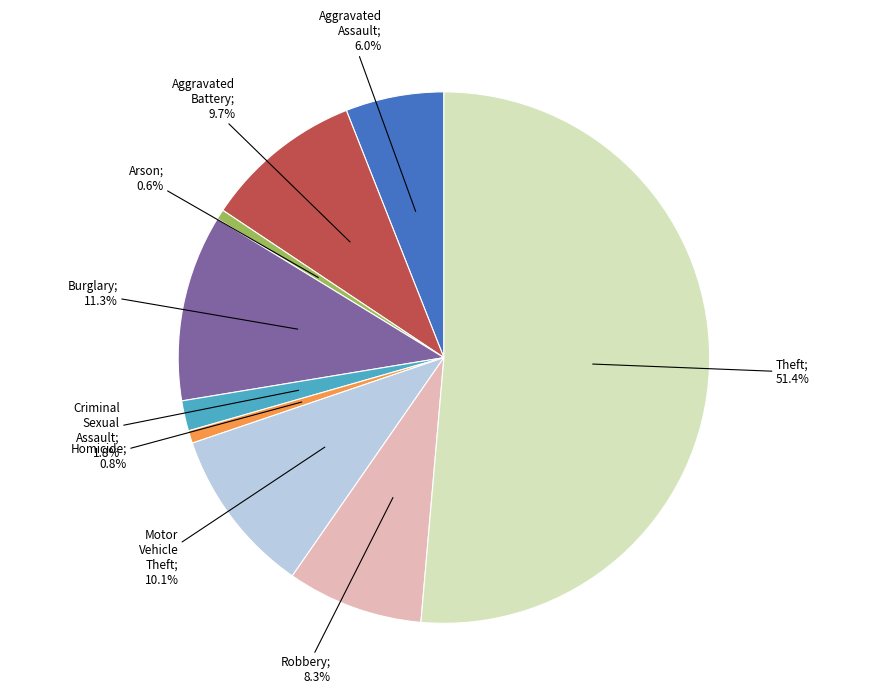

Is there a majority slice in this chart?

Yes